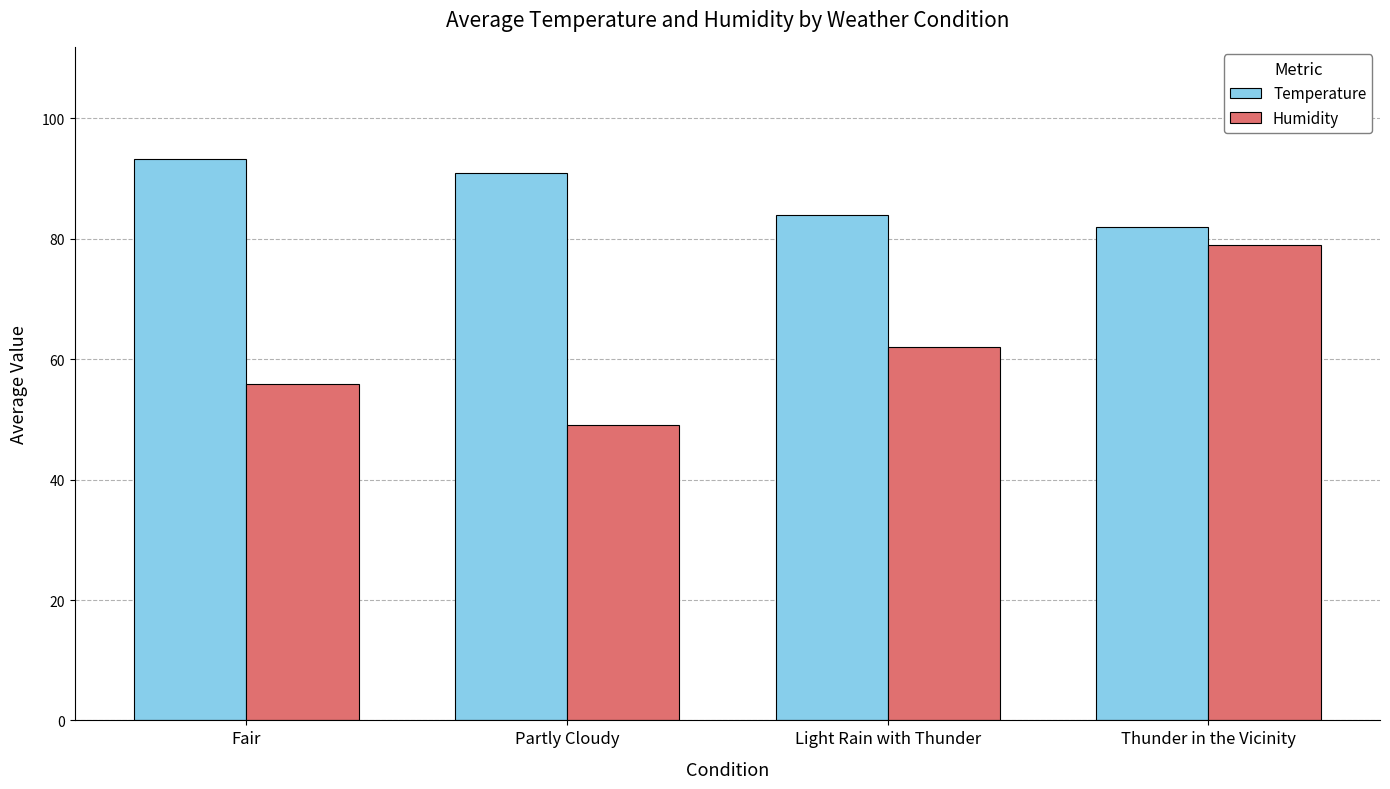

What is the spread (max minus min) of values at Light Rain with Thunder?

22.0